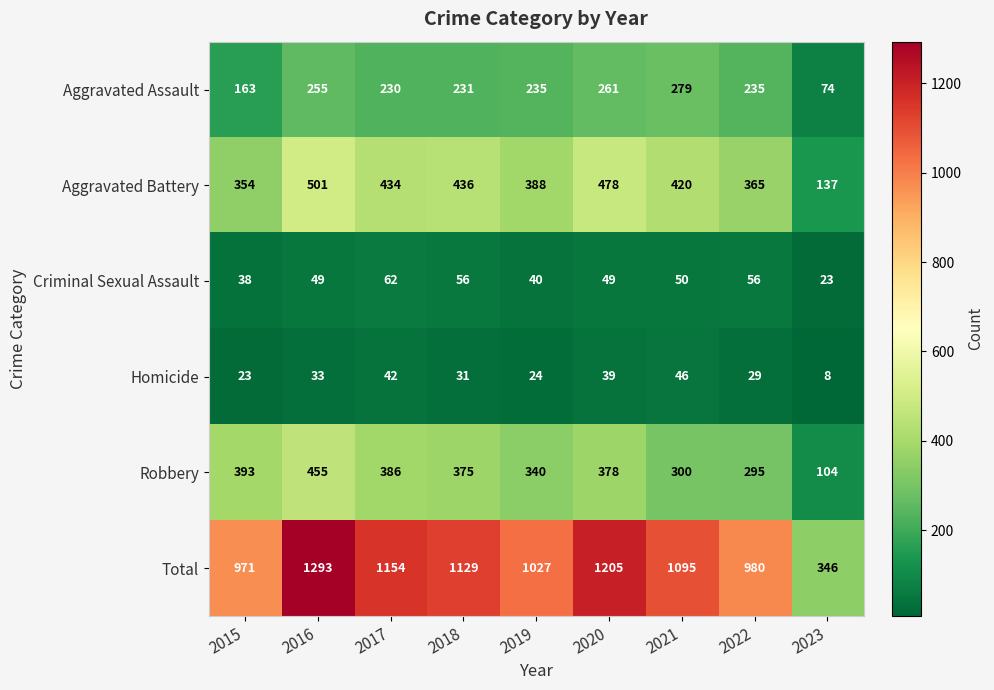

Rank the series by their maximum value, from lowest to highest.

Homicide, Criminal Sexual Assault, Aggravated Assault, Robbery, Aggravated Battery, Total